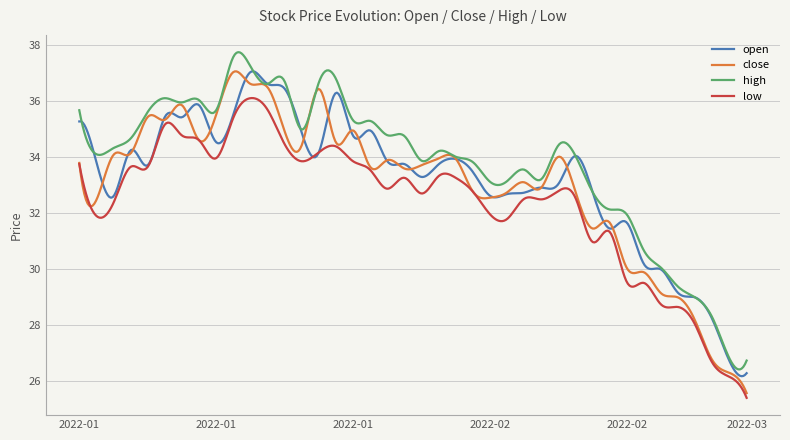

In close, how many points are higher than both neighbors (excluding endpoints)?

13